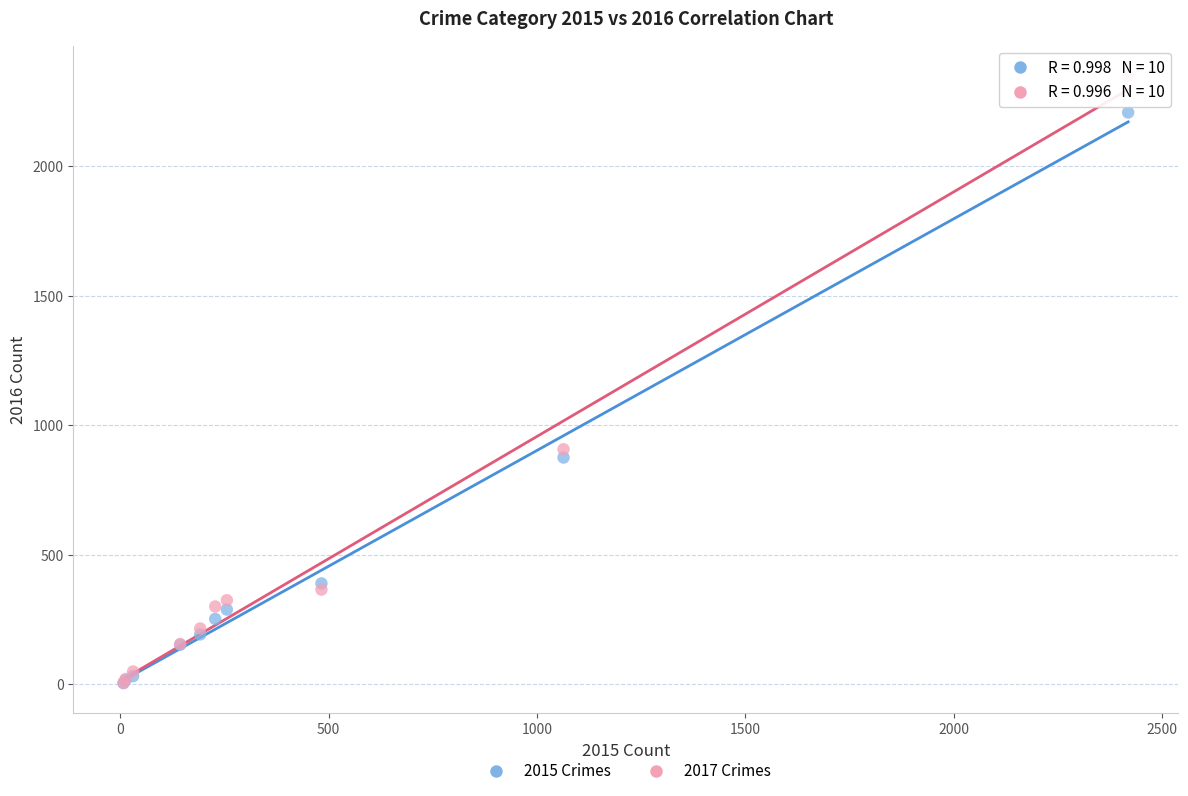

Across all series, what Y value is closest to 1177?

908